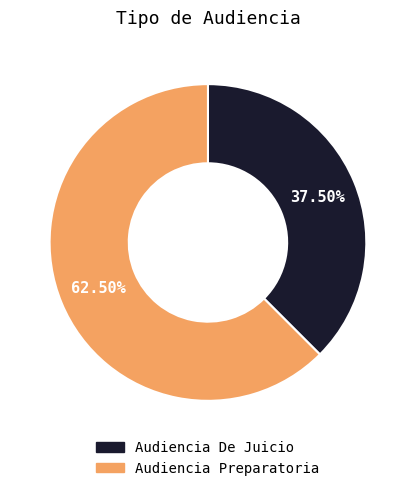

What is the smallest slice in the pie chart?

Audiencia De Juicio